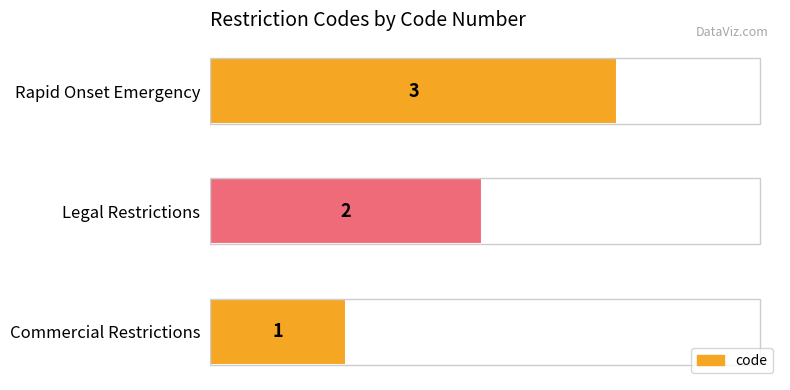

How many values are between 1 and 3?

3